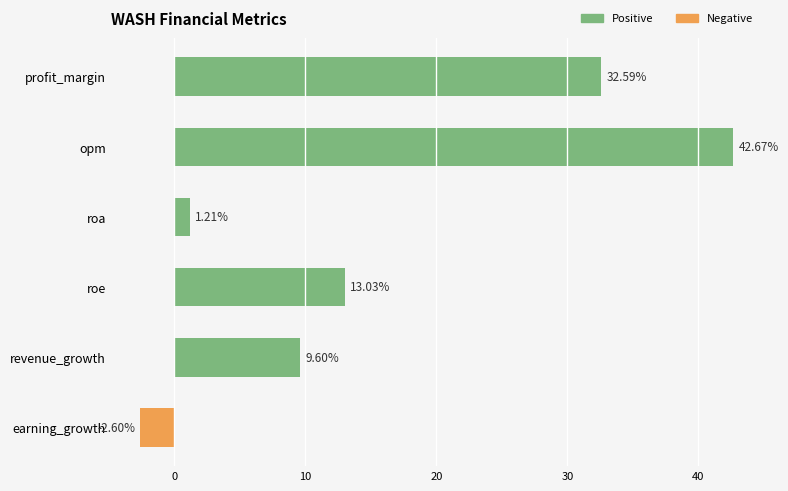

Which category has the highest value across all series?

opm